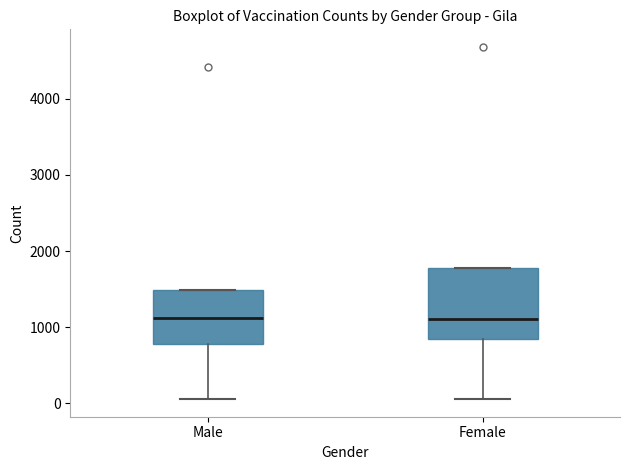

Reading left to right, transcribe this box plot: for each box, give where its median line is, the range the box spans, and where its two whiskers end, as read against the y-axis. The values are not printed on the chart, so give them approximately, as read against the axis.

Male: median 1100, box 800 to 1500, whiskers 100 to 1500
Female: median 1100, box 800 to 1800, whiskers 100 to 1800